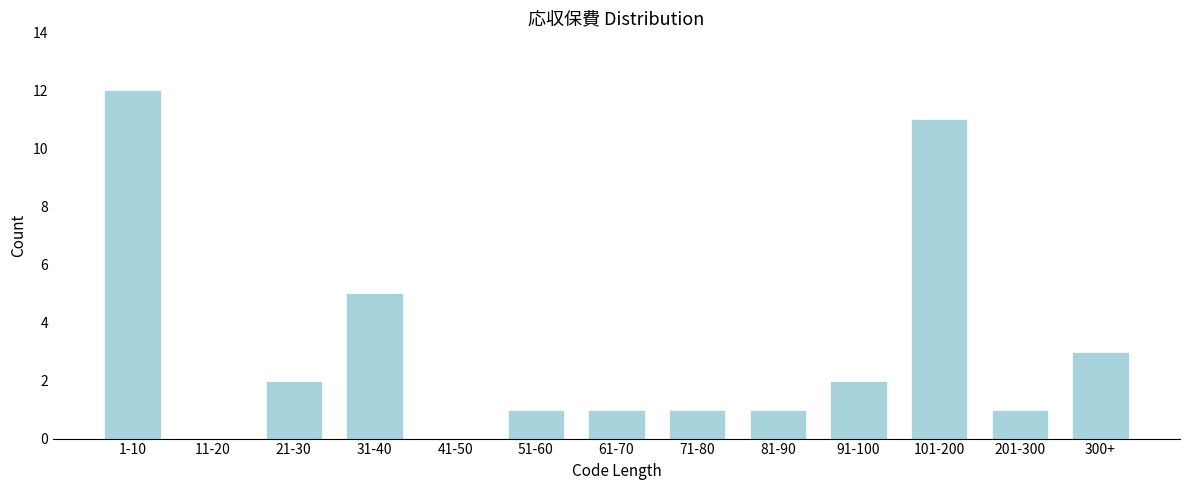

Reading left to right, what are all the values shown in this chart?

1-10=12	11-20=0	21-30=2	31-40=5	41-50=0	51-60=1	61-70=1	71-80=1	81-90=1	91-100=2	101-200=11	201-300=1	300+=3